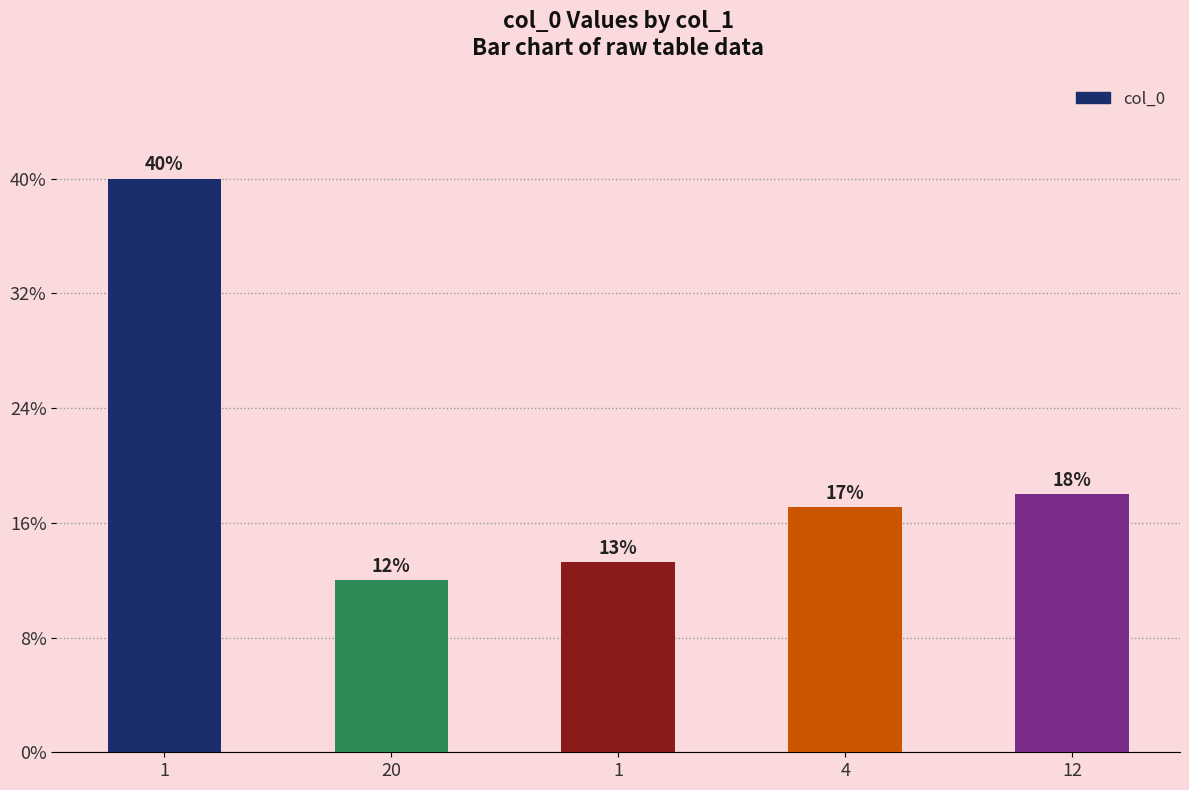

Does the chart contain any negative values?

No